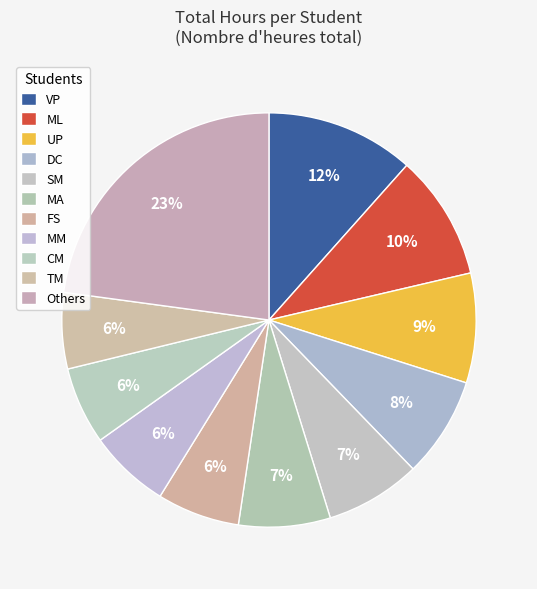

How many slices are in this pie chart?

11